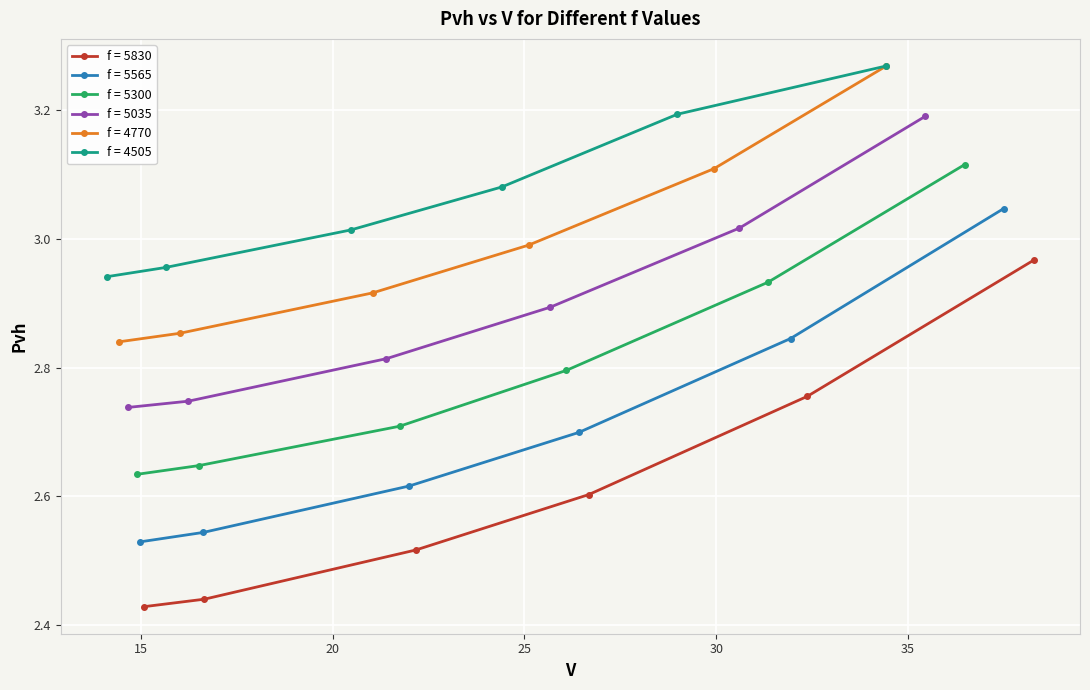

What is the value of the f = 5035 point at the 4th from the left?

2.9